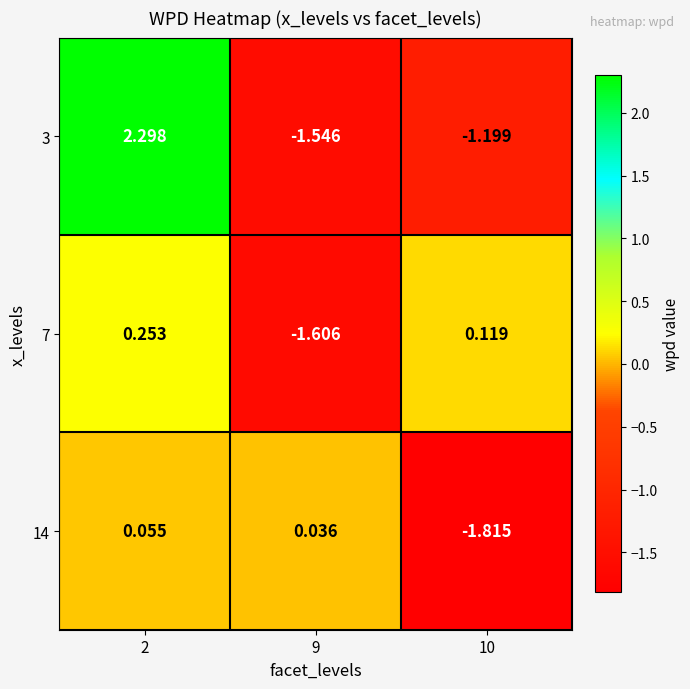

Which series changed the most between 2 and 10?

3